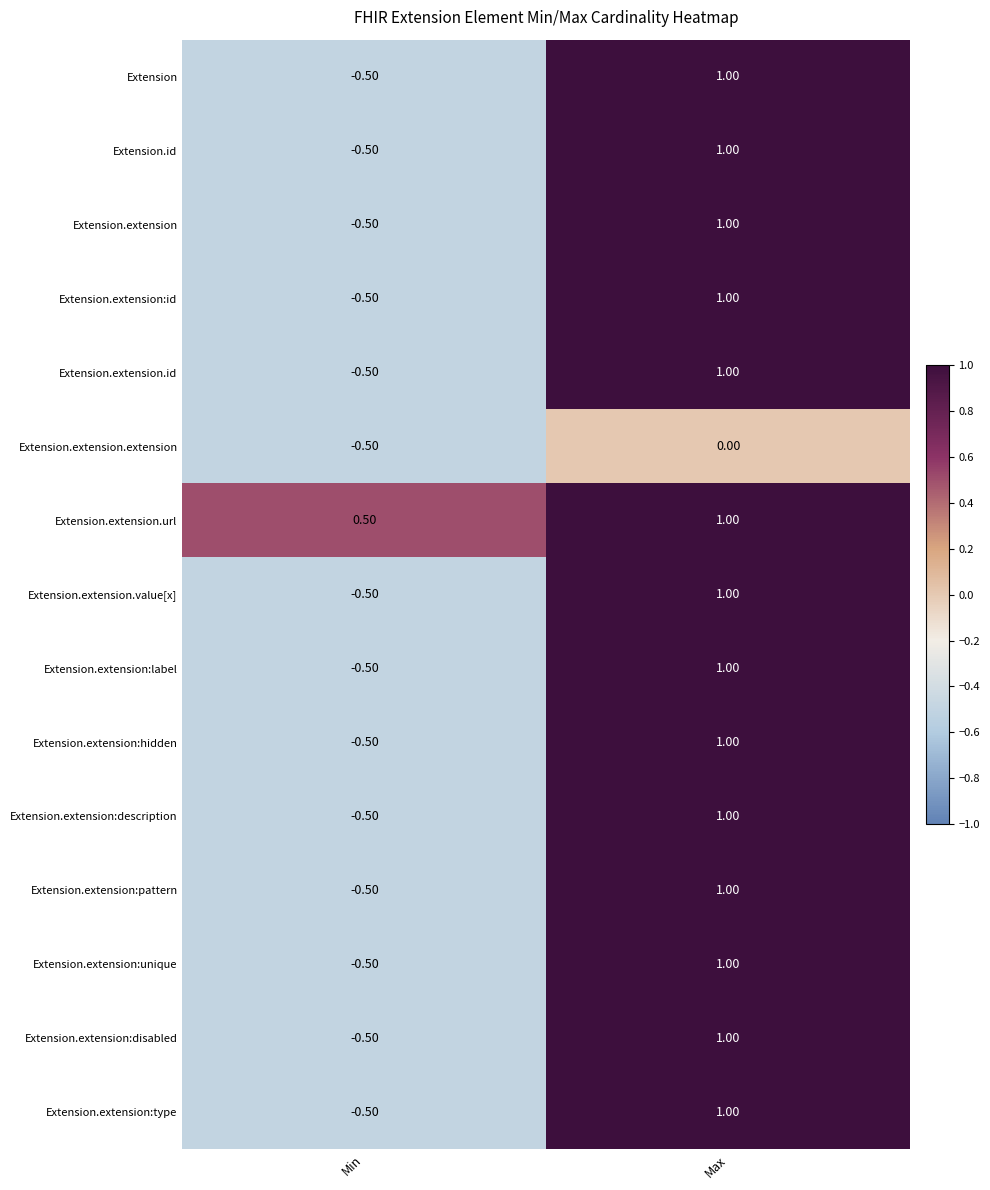

Which category has the lowest value across all series?

Min